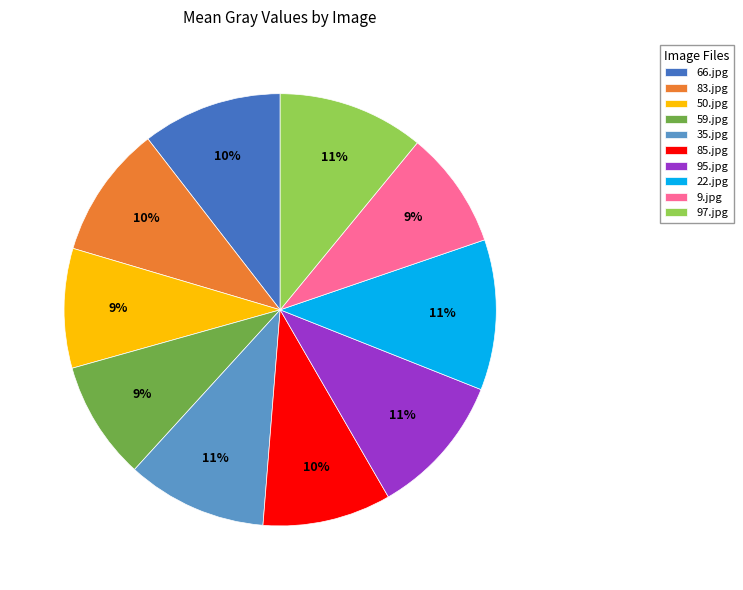

Which has a higher value, 59.jpg or 22.jpg?

22.jpg